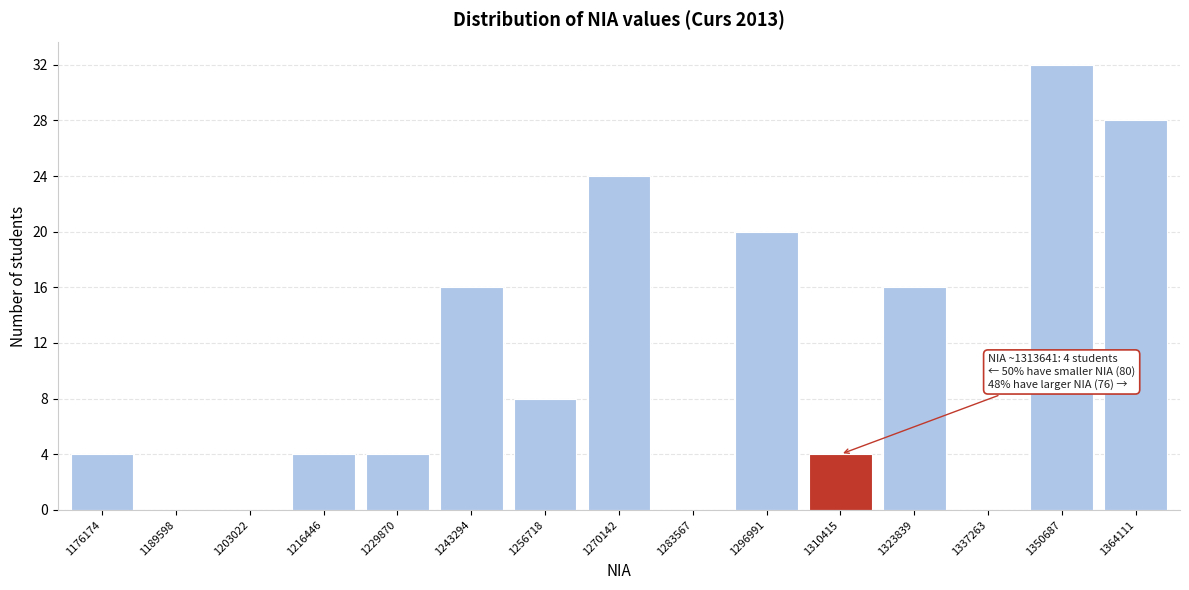

Reading left to right, extract all data points from this chart.

1176174=4	1189598=0	1203022=0	1216446=4	1229870=4	1243294=16	1256718=8	1270142=24	1283567=0	1296991=20	1310415=4	1323839=16	1337263=0	1350687=32	1364111=28